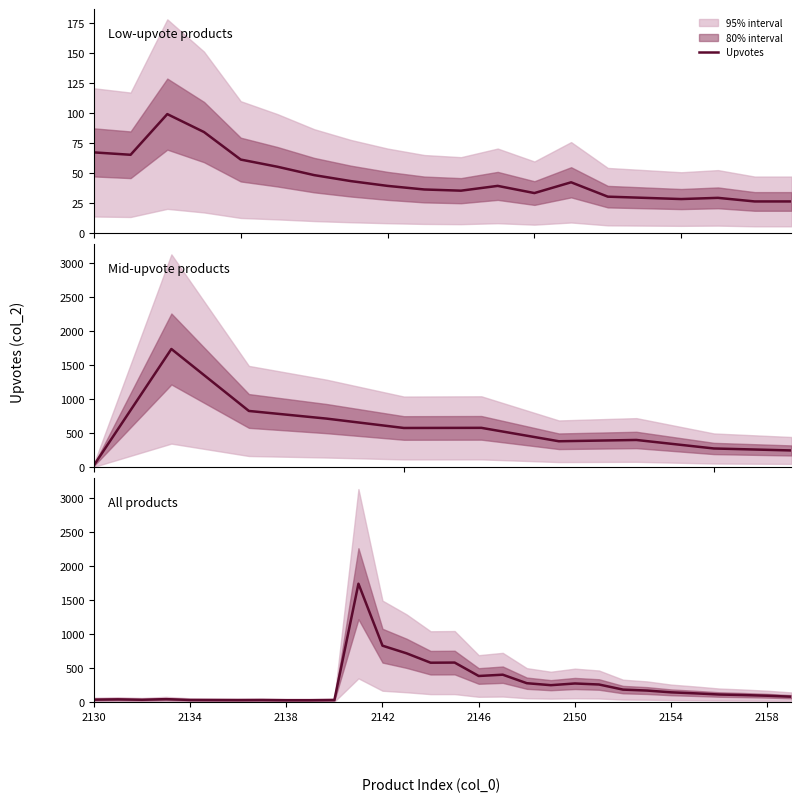

Where does the data first go above 127?

11